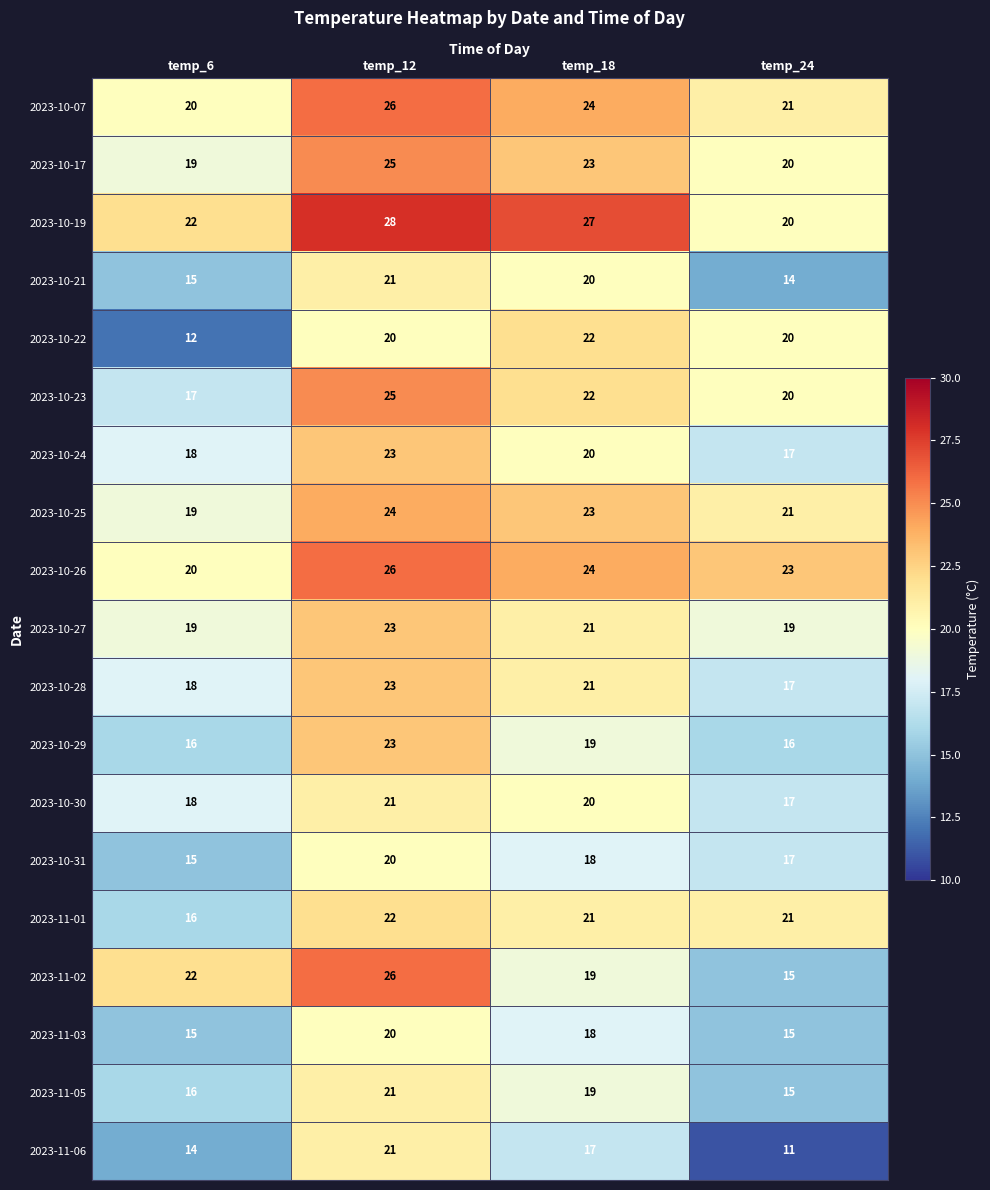

What is the difference between the highest and lowest values at temp_6?

10